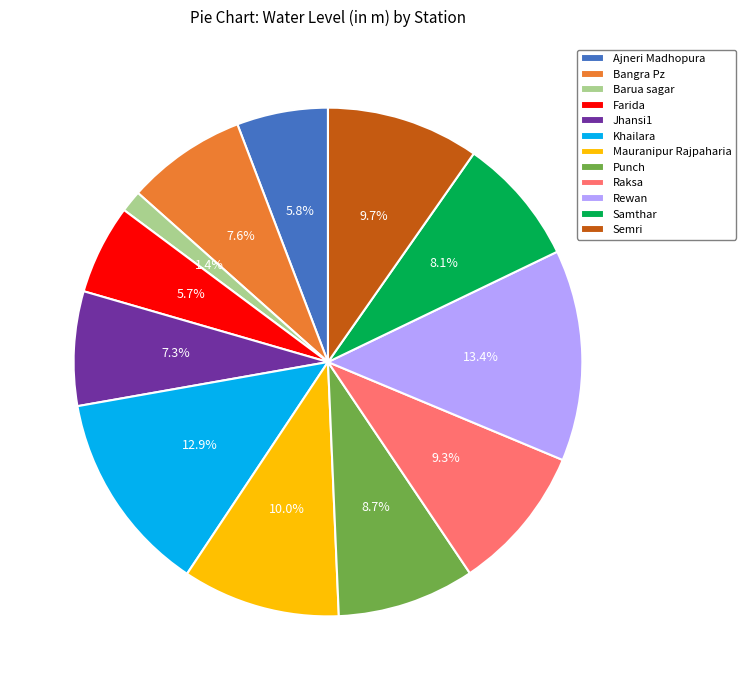

The Raksa slice represents 20% of the pie. True or false?

False